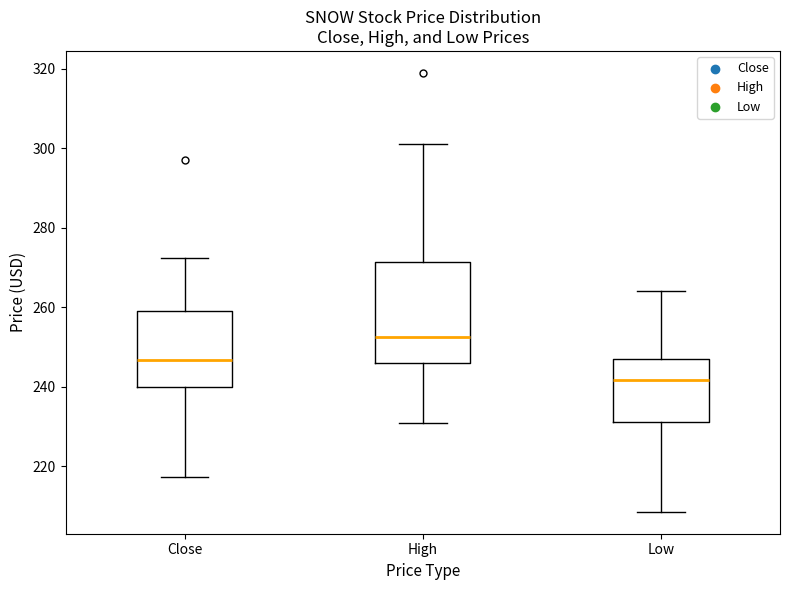

Which box has the highest median line?

High